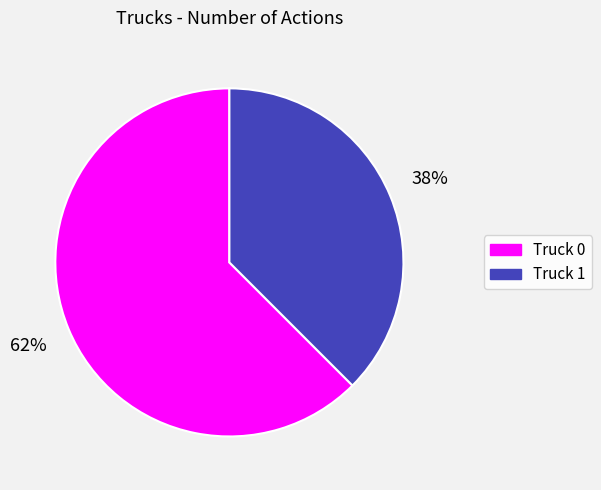

The Truck 0 slice represents 53% of the pie. True or false?

False